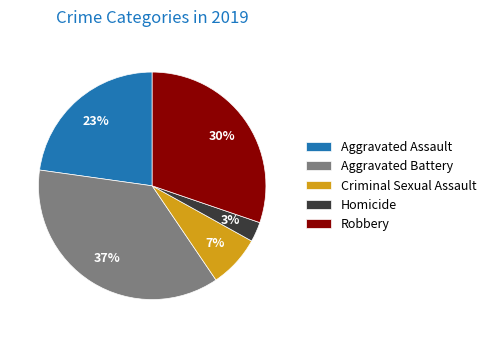

Do Criminal Sexual Assault and Aggravated Battery together represent more than half of the pie?

No